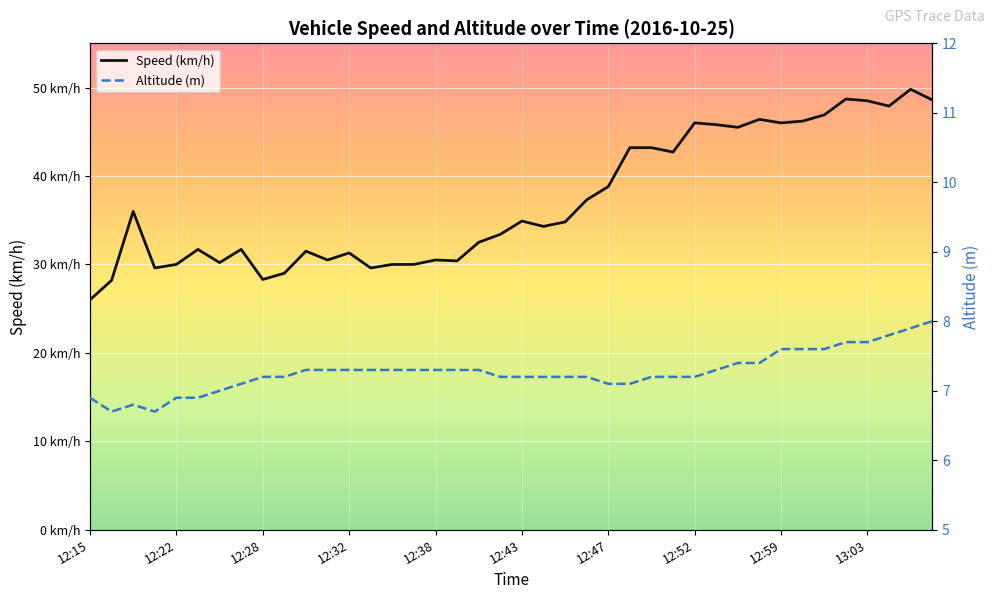

List the series in order of their peak value, highest first.

Speed (km/h), Altitude (m)